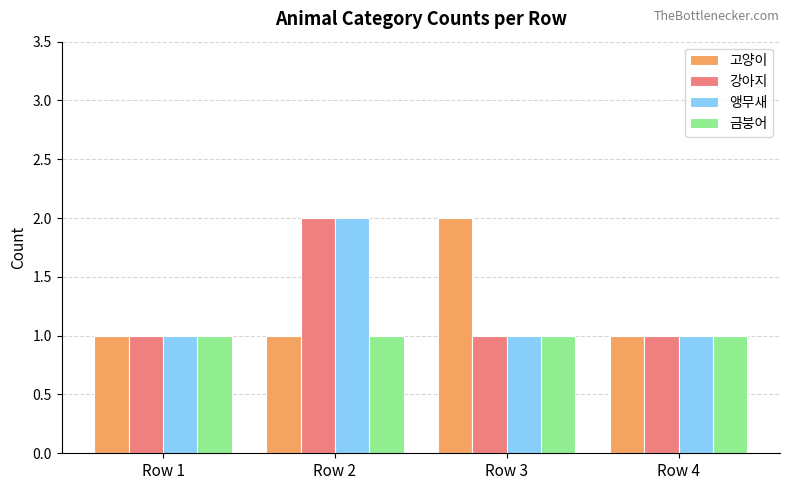

Reading left to right, extract all data points from this chart.

고양이: 1	1	2	1
강아지: 1	2	1	1
앵무새: 1	2	1	1
금붕어: 1	1	1	1